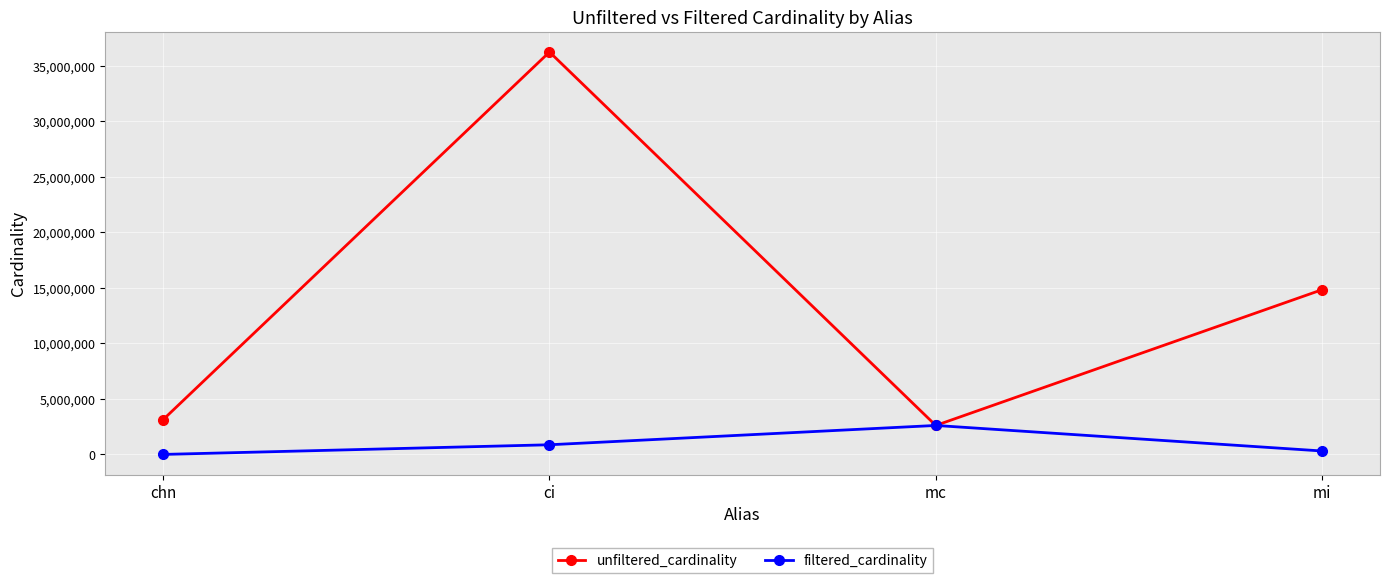

Rank the series by their average value, from lowest to highest.

filtered_cardinality, unfiltered_cardinality